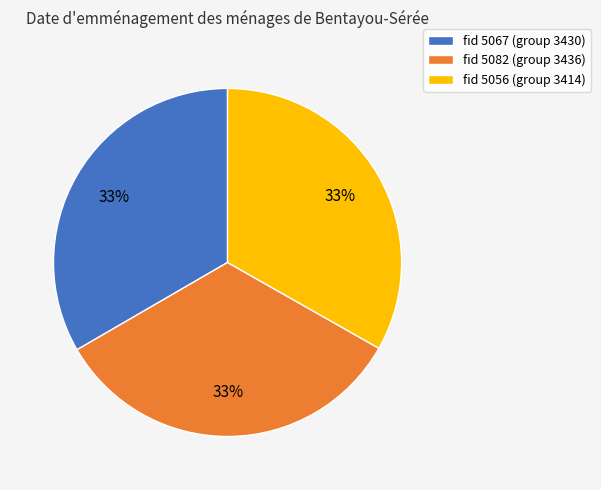

Does any single category account for the majority?

No